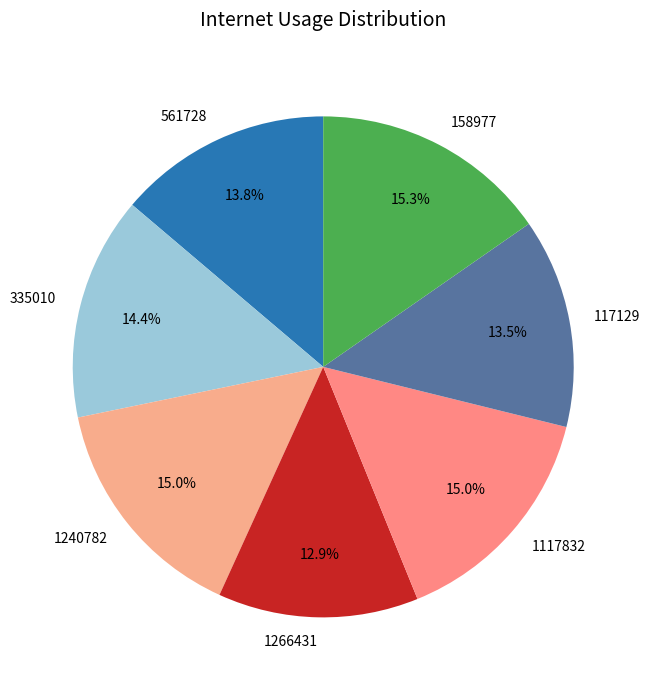

To the nearest percent, what percentage of the pie is 335010?

14%